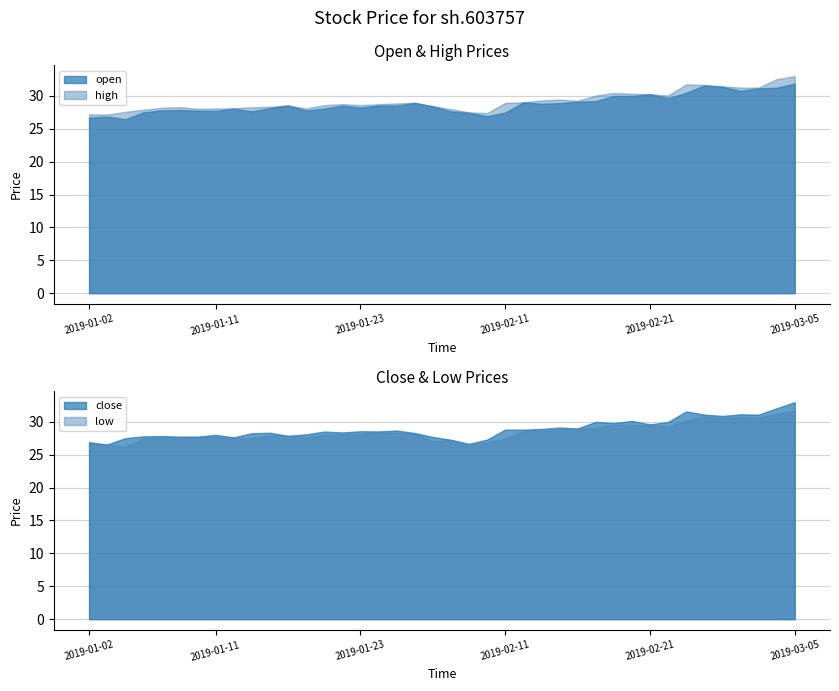

What is the sum of the close values at 2019-01-16 and 2019-01-08?

56.2